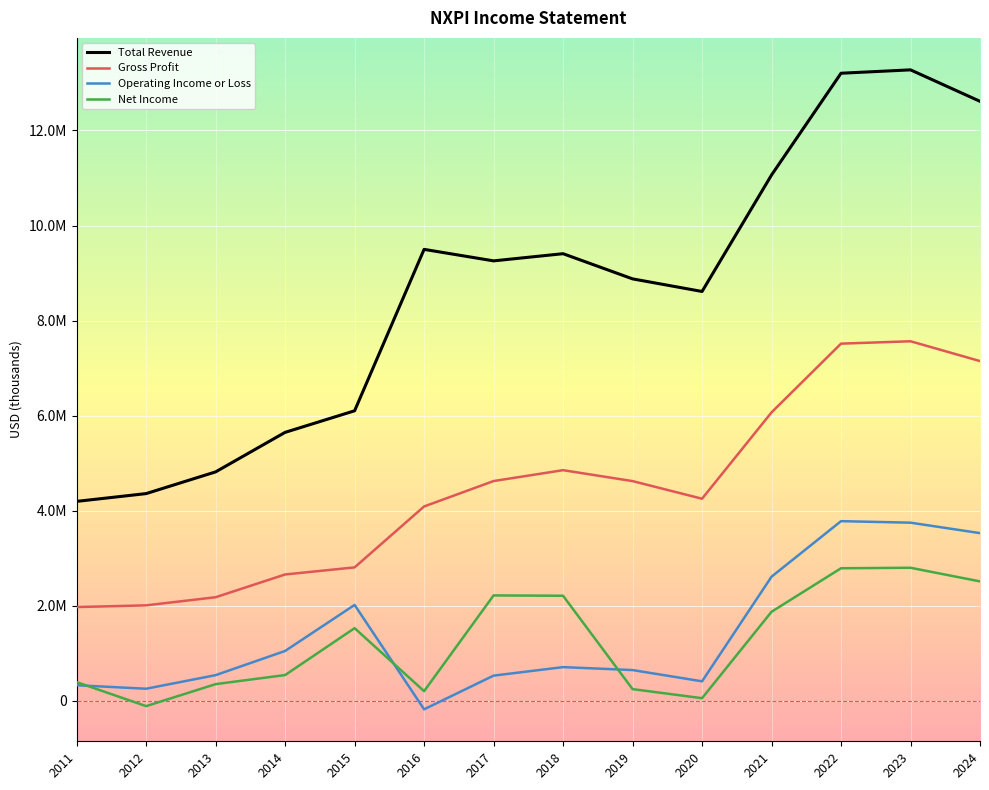

What is the sum of all Total Revenue values?

120923000